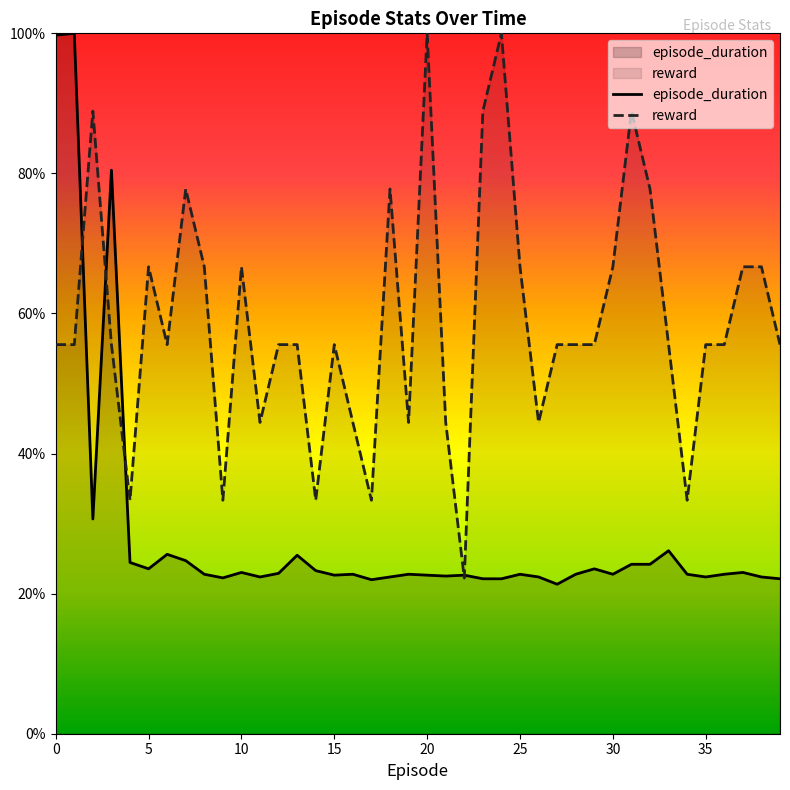

Read the episode_duration value at 2.

0.3